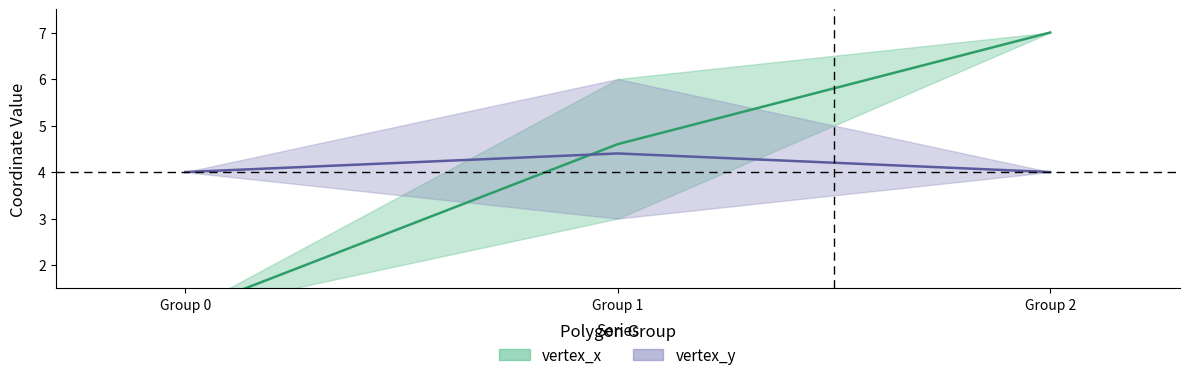

Reading left to right, extract all data points from this chart.

vertex_x: 0=1	1=3	1=3	1=6	1=5	1=6	2=7
vertex_y: 0=4	1=3	1=6	1=6	1=4	1=3	2=4